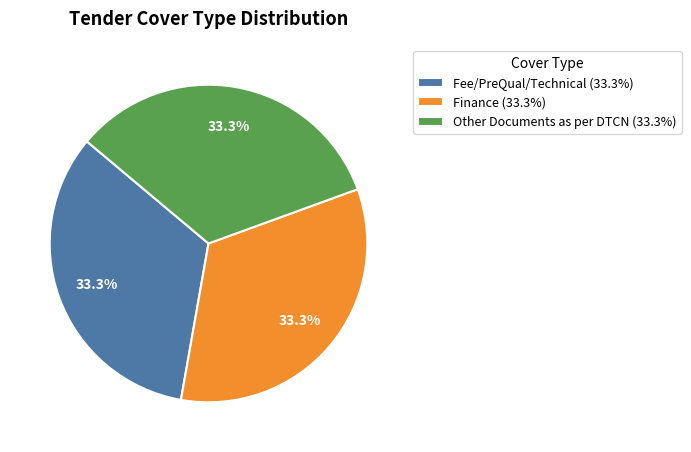

Do Other Documents and Finance together represent more than half of the pie?

Yes